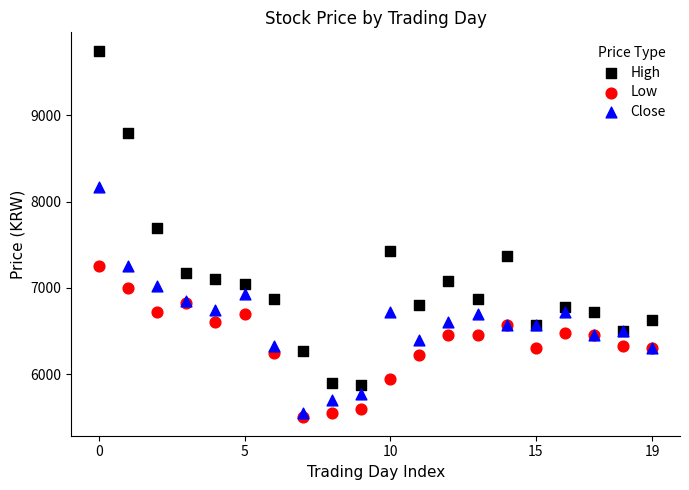

Across all series, what Y value is closest to 7625?

7700